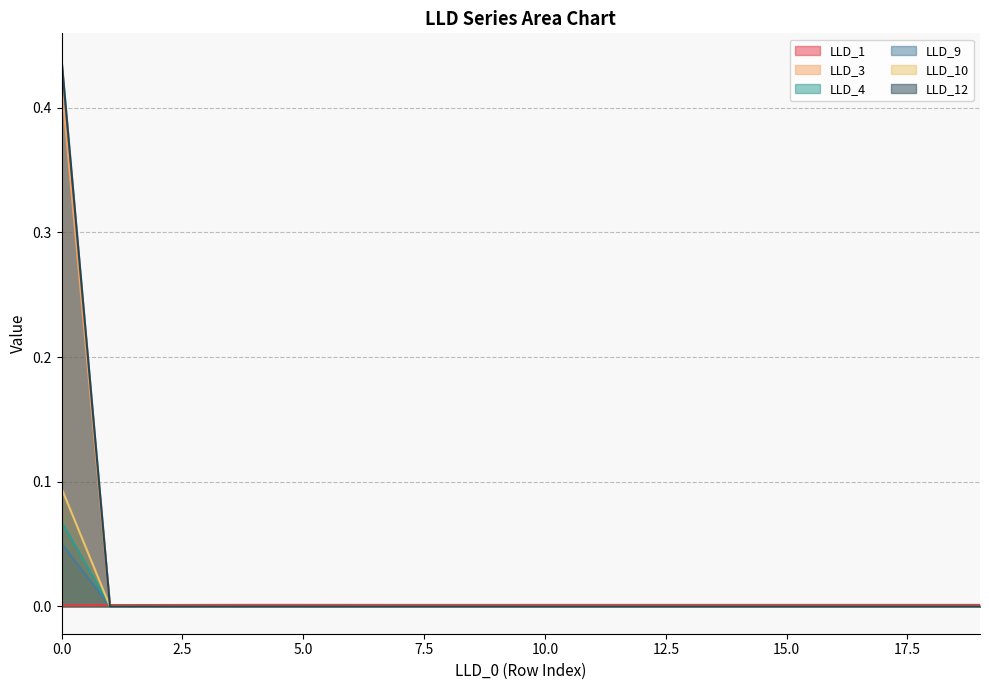

True or false: LLD_10 and LLD_3 cross at least once.

False